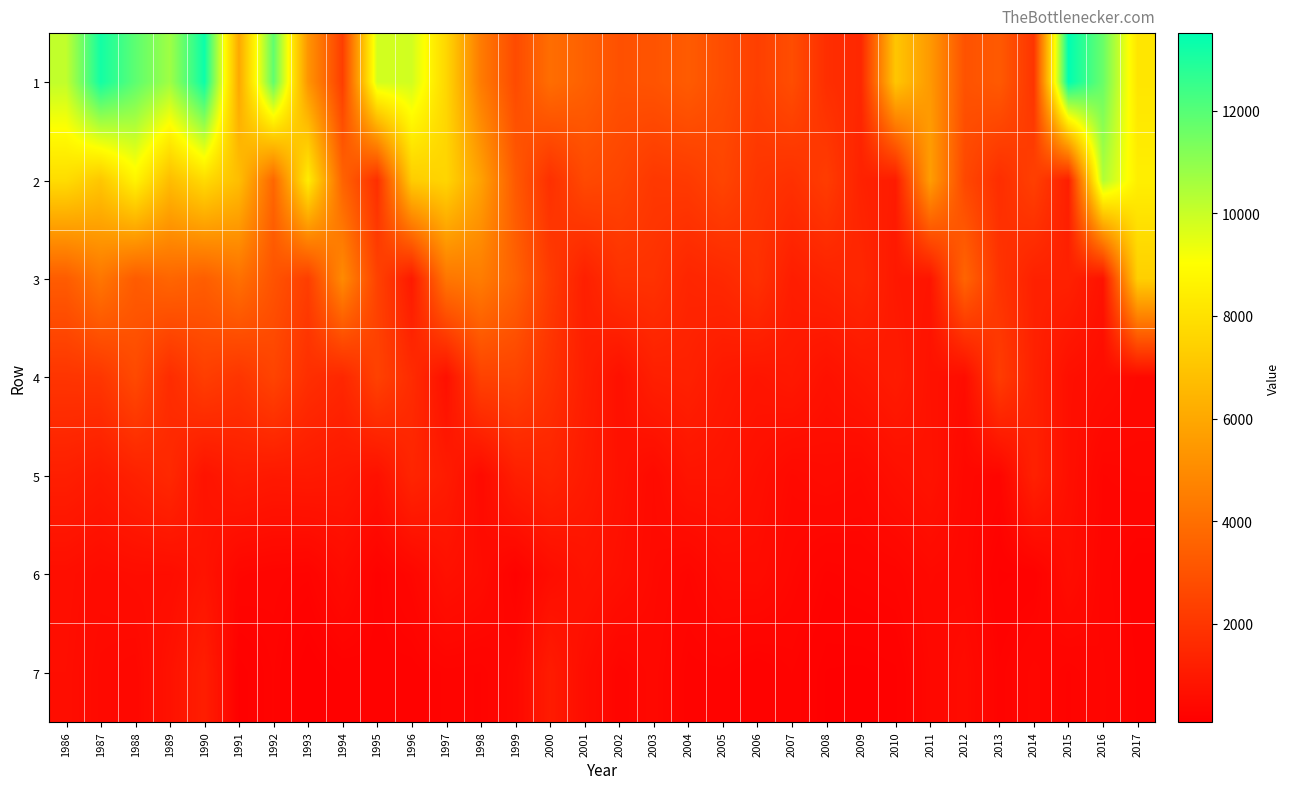

Reading left to right, transcribe all the data shown in this chart.

1: 1986=10125	1987=13173	1988=11873	1989=10720	1990=13299	1991=6022	1992=11824	1993=5328	1994=2277	1995=9827	1996=9847	1997=7634	1998=4419	1999=2733	2000=3945	2001=3483	2002=2933	2003=3036	2004=3309	2005=2792	2006=2322	2007=2808	2008=1729	2009=1500	2010=7049	2011=5482	2012=2991	2013=3250	2014=1954	2015=13514	2016=11660	2017=8173
2: 1986=7832	1987=7066	1988=8651	1989=6720	1990=7783	1991=6754	1992=3703	1993=8413	1994=3586	1995=1744	1996=7278	1997=7576	1998=5766	1999=3242	2000=1793	2001=2669	2002=2510	2003=2067	2004=2152	2005=2519	2006=1973	2007=1801	2008=2218	2009=1296	2010=1074	2011=5636	2012=2630	2013=1714	2014=2336	2015=1176	2016=10420	2017=8473
3: 1986=3327	1987=4261	1988=3317	1989=3672	1990=3396	1991=4056	1992=3017	1993=2292	1994=4963	1995=2422	1996=1010	1997=4230	1998=4467	1999=3538	2000=2180	2001=1213	2002=1835	2003=1844	2004=1422	2005=1523	2006=1813	2007=1139	2008=1329	2009=1481	2010=960	2011=844	2012=3631	2013=1904	2014=1266	2015=1275	2016=760	2017=7378
4: 1986=1951	1987=2002	1988=2691	1989=1659	1990=2276	1991=1961	1992=2478	1993=1740	1994=1477	1995=2403	1996=1636	1997=676	1998=2420	1999=2449	2000=1850	2001=1178	2002=694	2003=1194	2004=1259	2005=973	2006=851	2007=958	2008=723	2009=894	2010=1069	2011=738	2012=550	2013=2218	2014=1270	2015=656	2016=559	2017=425
5: 1986=1179	1987=1010	1988=1273	1989=1526	1990=778	1991=1069	1992=972	1993=1006	1994=939	1995=710	1996=1397	1997=1078	1998=484	1999=1175	2000=1355	2001=1039	2002=735	2003=482	2004=815	2005=807	2006=642	2007=447	2008=515	2009=453	2010=639	2011=774	2012=405	2013=308	2014=1262	2015=649	2016=321	2017=352
6: 1986=616	1987=508	1988=562	1989=559	1990=793	1991=336	1992=289	1993=258	1994=497	1995=204	1996=359	1997=686	1998=550	1999=199	2000=557	2001=782	2002=650	2003=453	2004=322	2005=498	2006=520	2007=360	2008=237	2009=270	2010=299	2011=436	2012=393	2013=158	2014=179	2015=565	2016=298	2017=184
7: 1986=587	1987=443	1988=398	1989=734	1990=1157	1991=138	1992=250	1993=89	1994=175	1995=207	1996=194	1997=255	1998=244	1999=386	2000=1075	2001=570	2002=296	2003=401	2004=225	2005=234	2006=169	2007=247	2008=138	2009=130	2010=157	2011=378	2012=511	2013=228	2014=345	2015=240	2016=334	2017=214